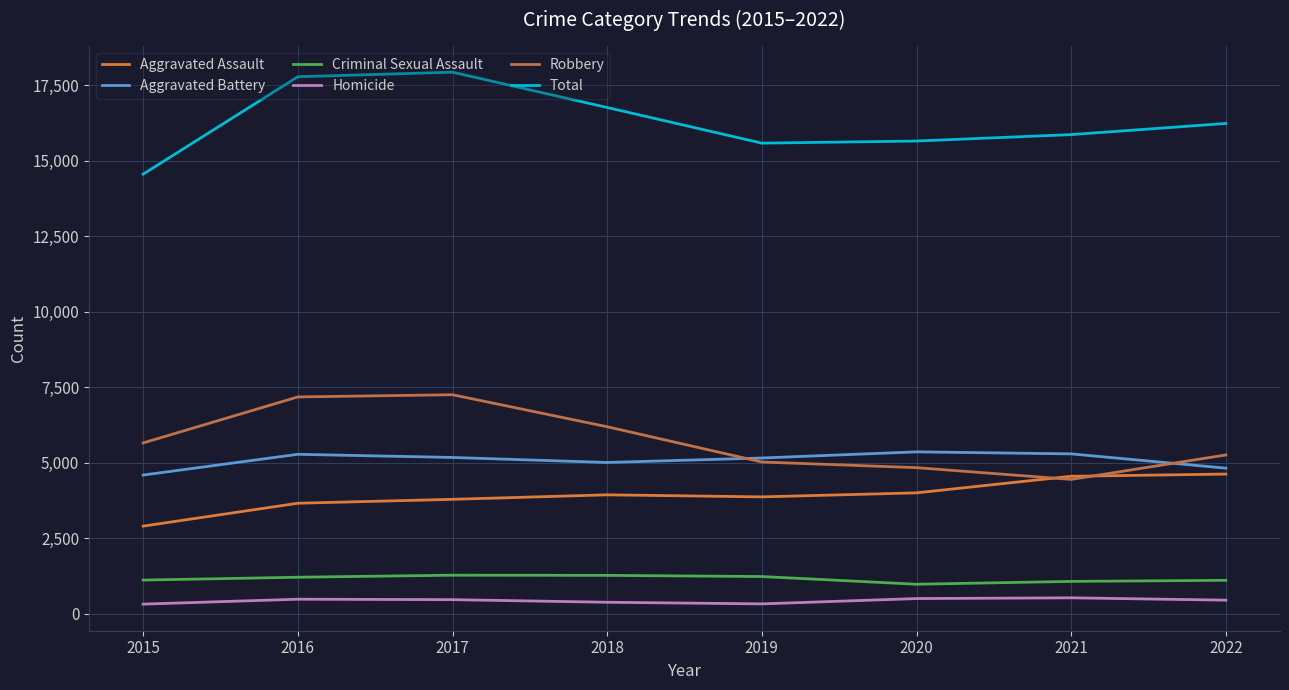

At which category does Criminal Sexual Assault reach its first local valley?

2020